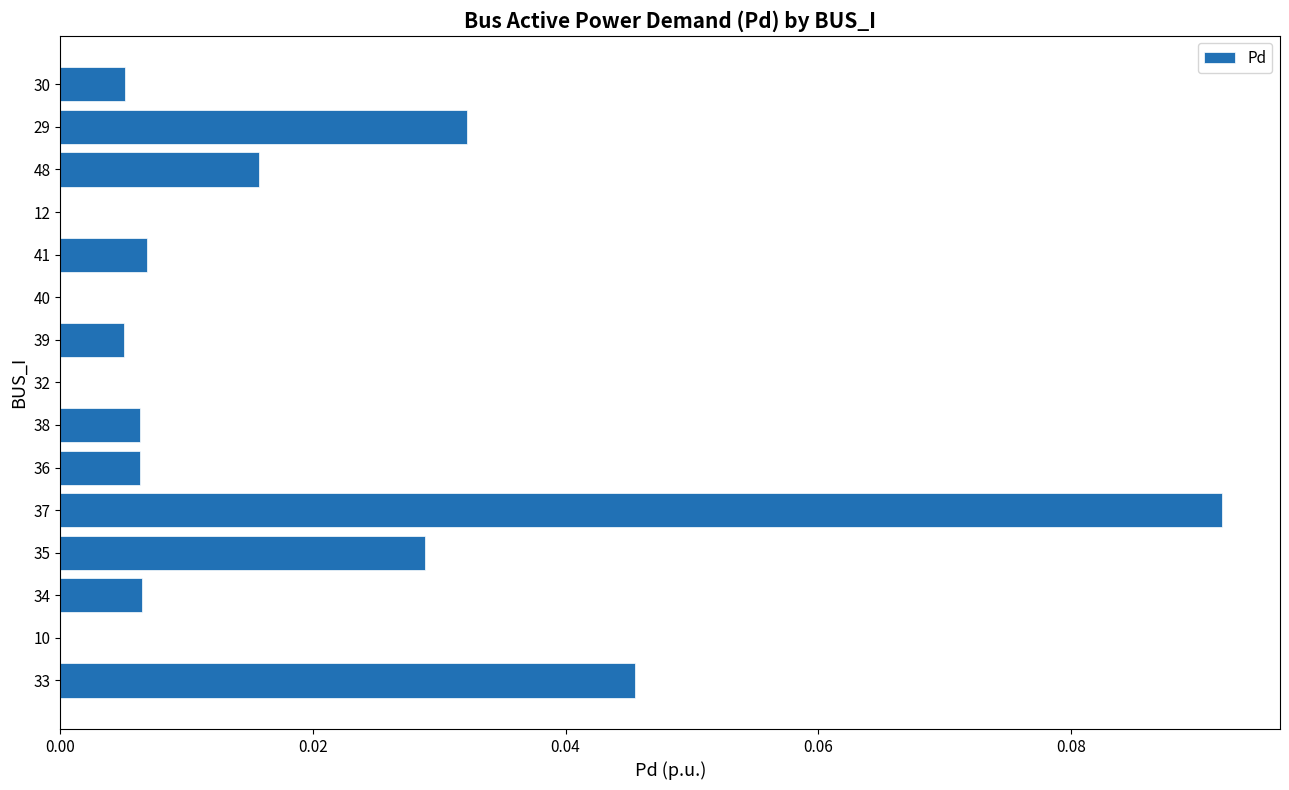

At which category does the chart reach its peak across all series?

37